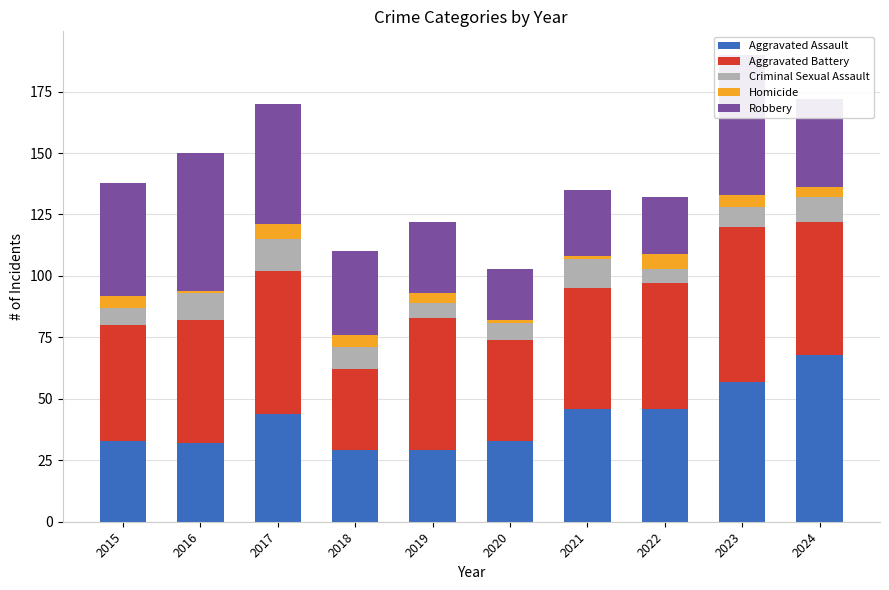

At which label does Robbery reach its peak?

2023